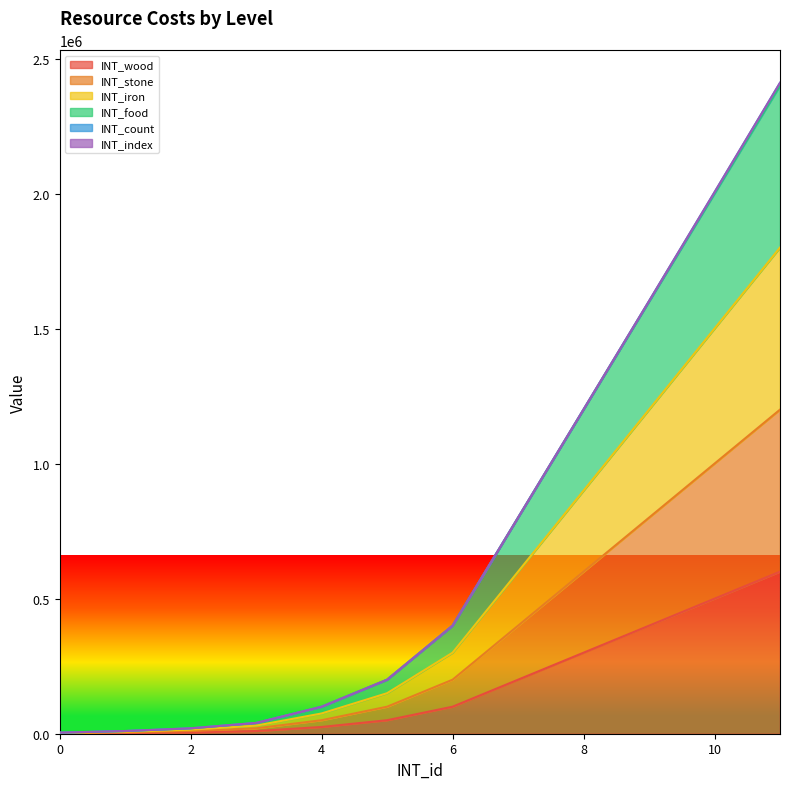

What is the difference between the highest and lowest values at 5?

150000